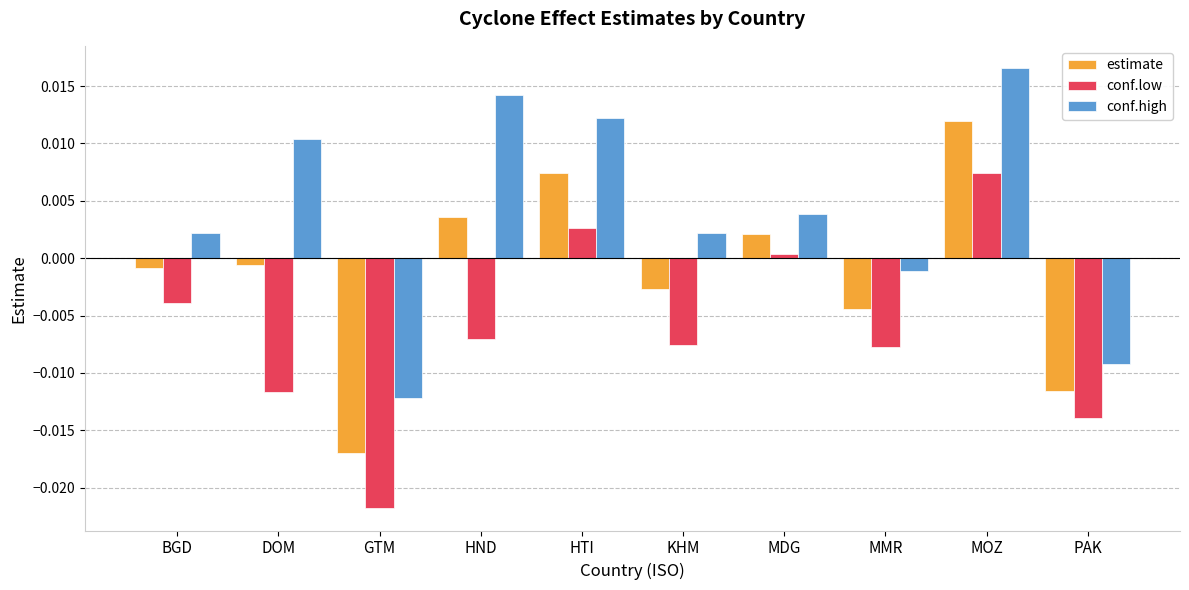

How many data points in conf.high are above 0?

7